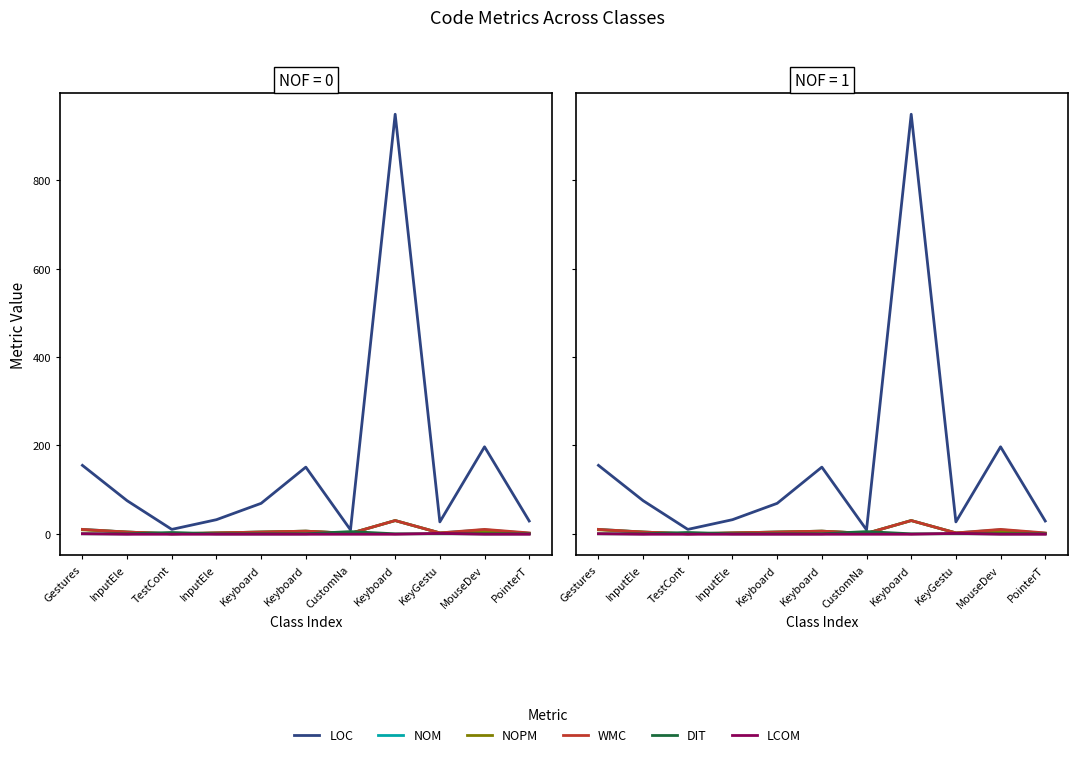

At which category does the chart reach its minimum across all series?

InputEle